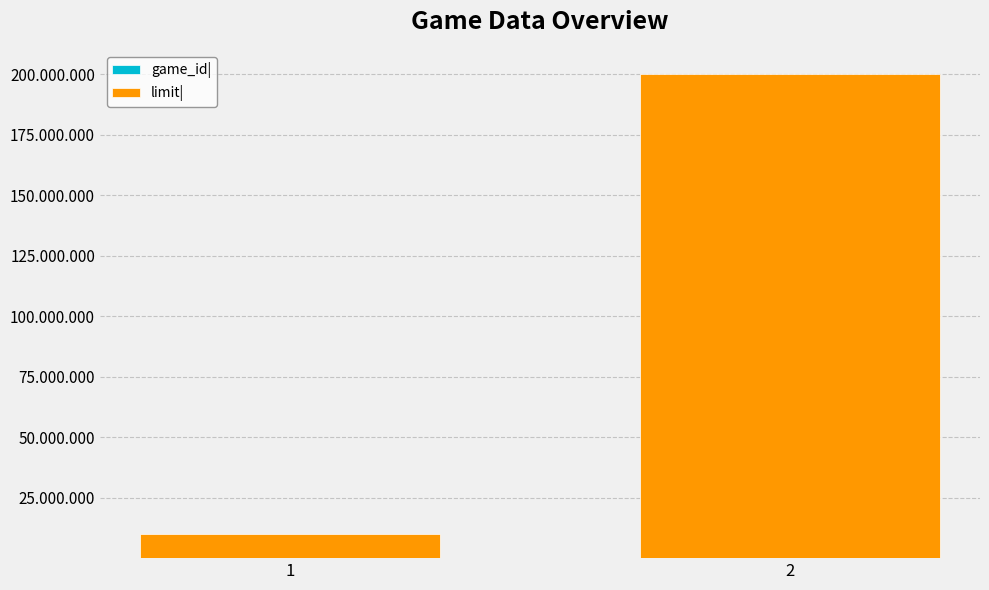

List the series in order of their peak value, highest first.

limit|, game_id|